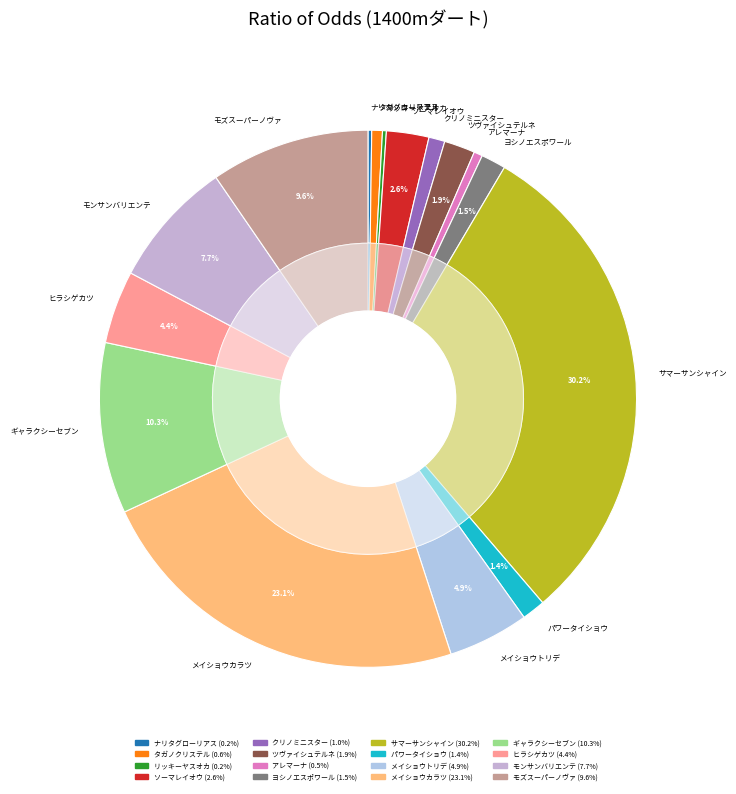

Is ツヴァイシュテルネ the majority of the pie?

No